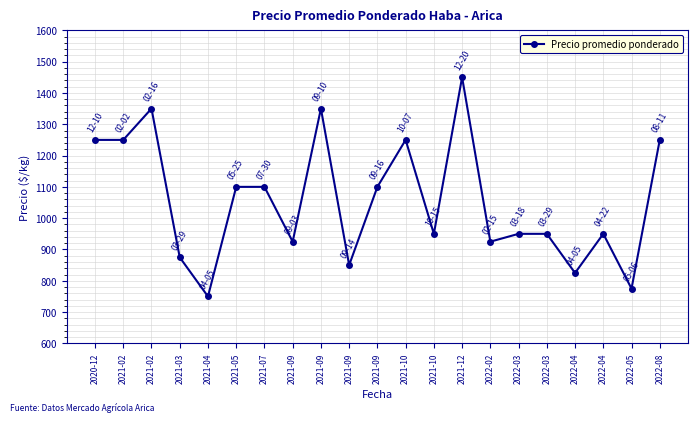

What is the average value?

1056